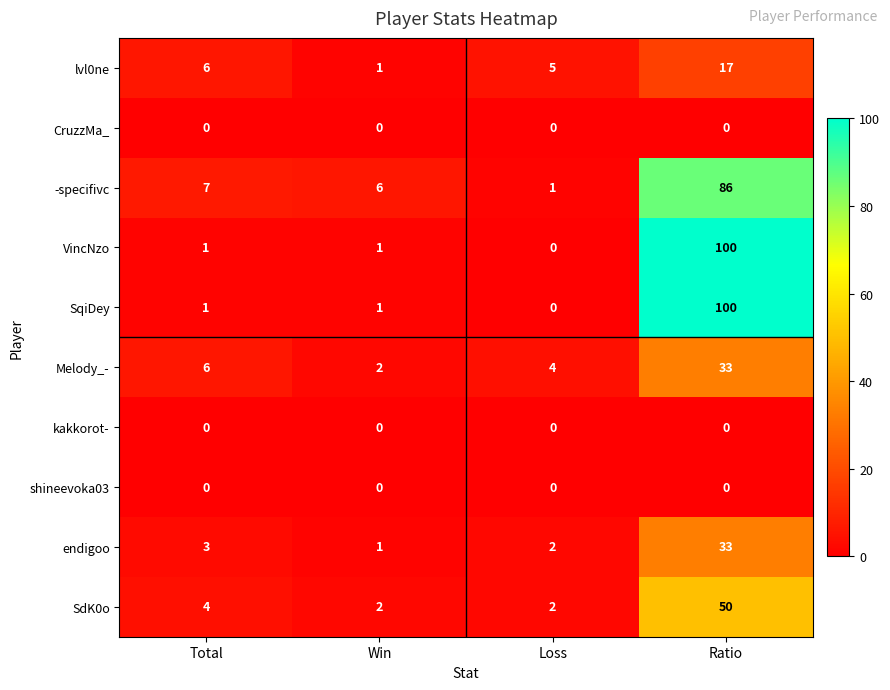

What is the total value across all series at Win?

14